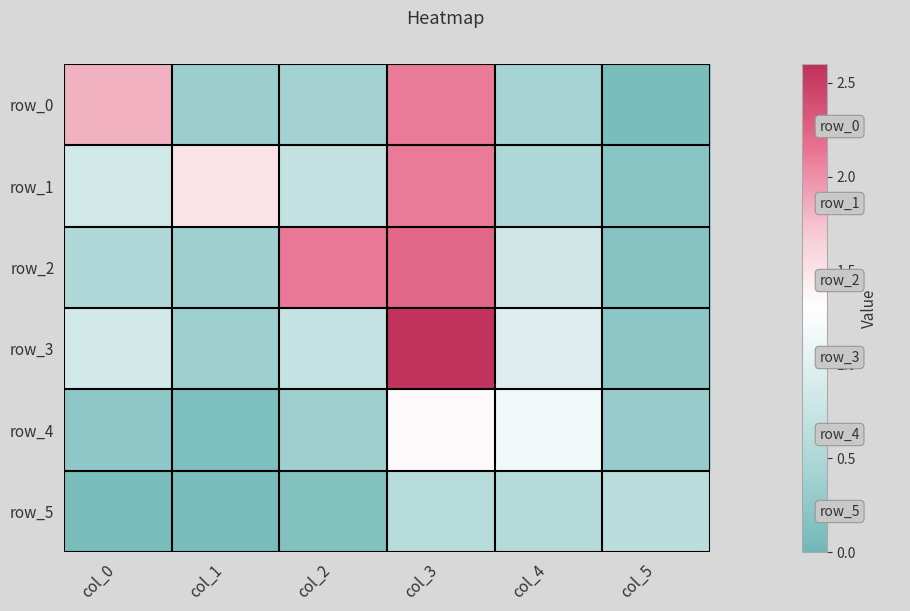

What is the difference between the row_5 values at col_3 and col_1?

0.5